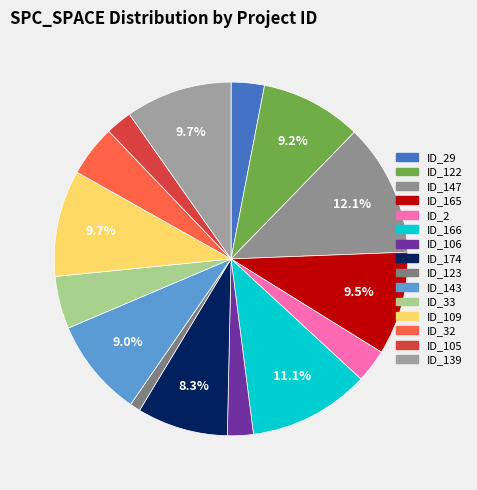

Which category has the smallest portion of the pie?

ID_123